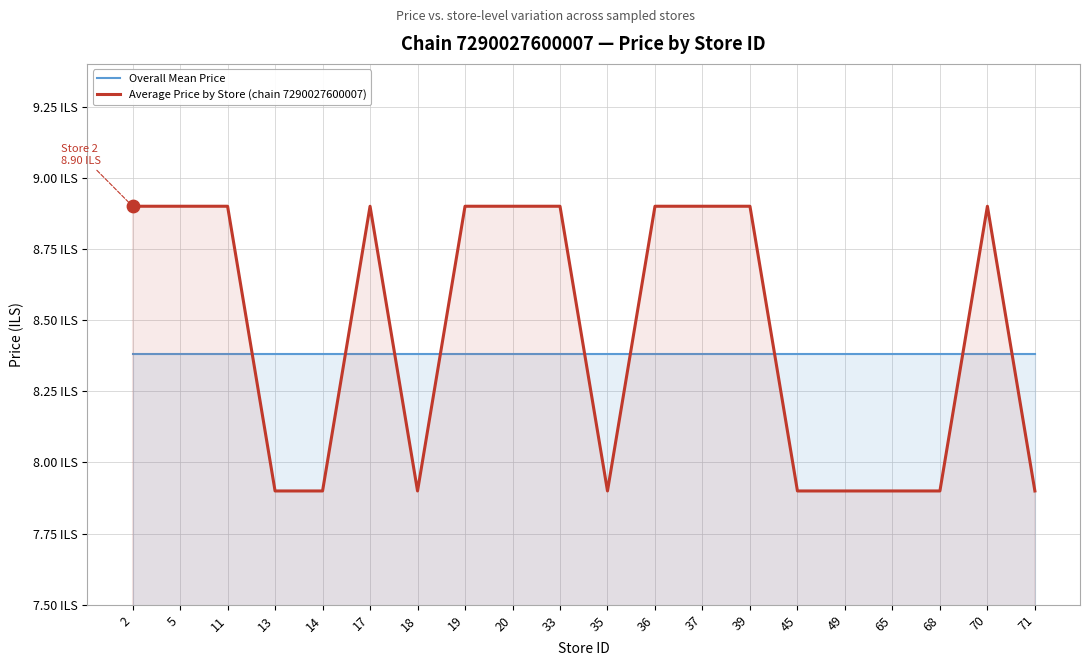

What are all the series names shown in the legend?

Overall Mean Price, Average Price by Store (chain 7290027600007)